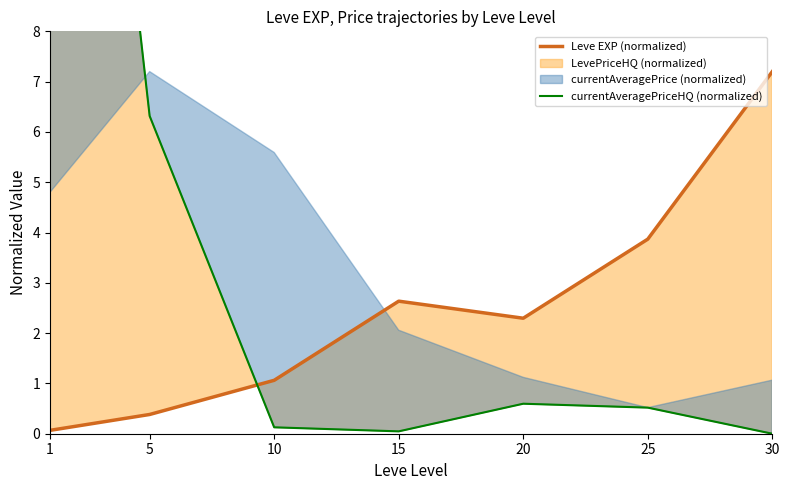

At which category is the sum across all series the highest?

1